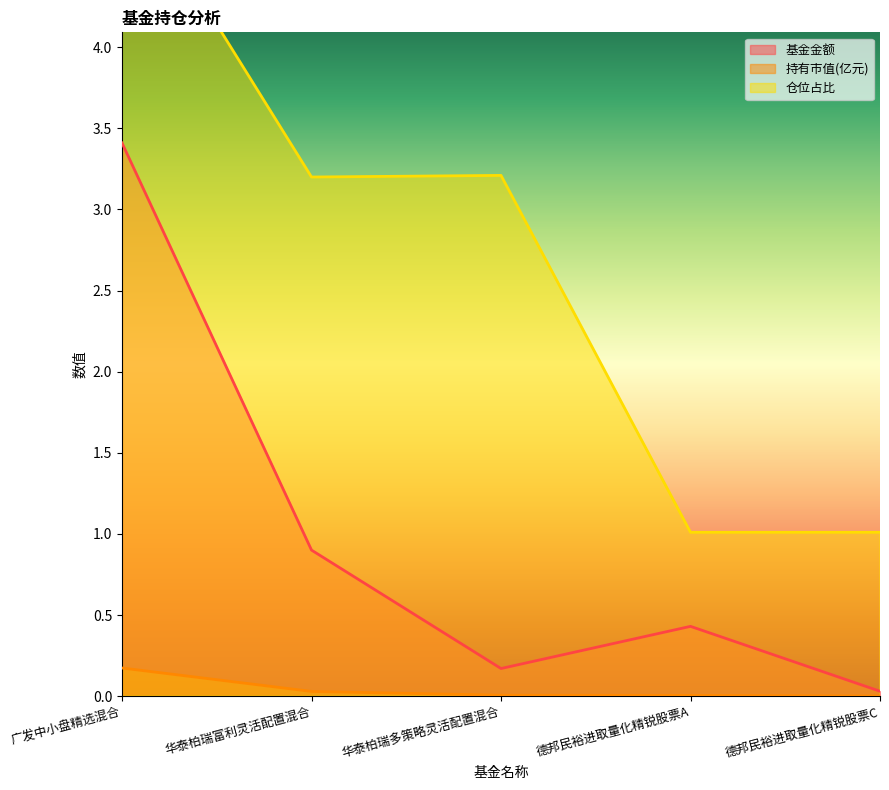

Which category has the lowest value across all series?

德邦民裕进取量化精锐股票C